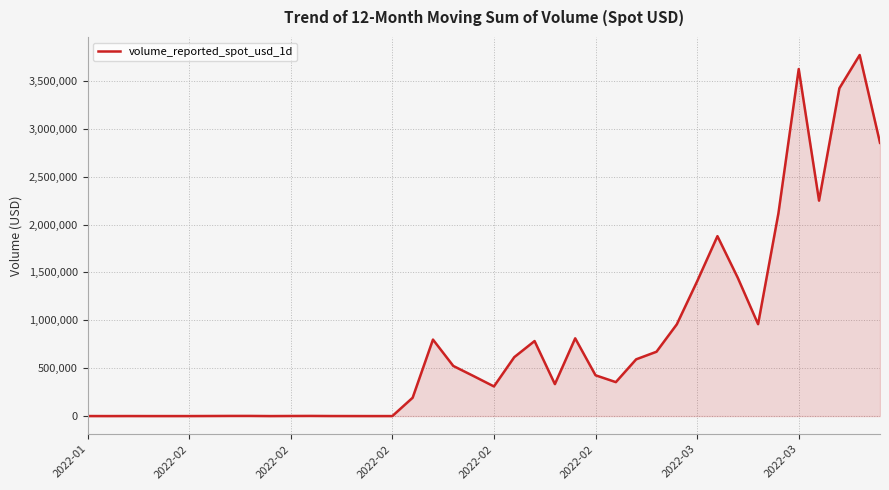

What is the maximum value shown in the chart?

3769790.9